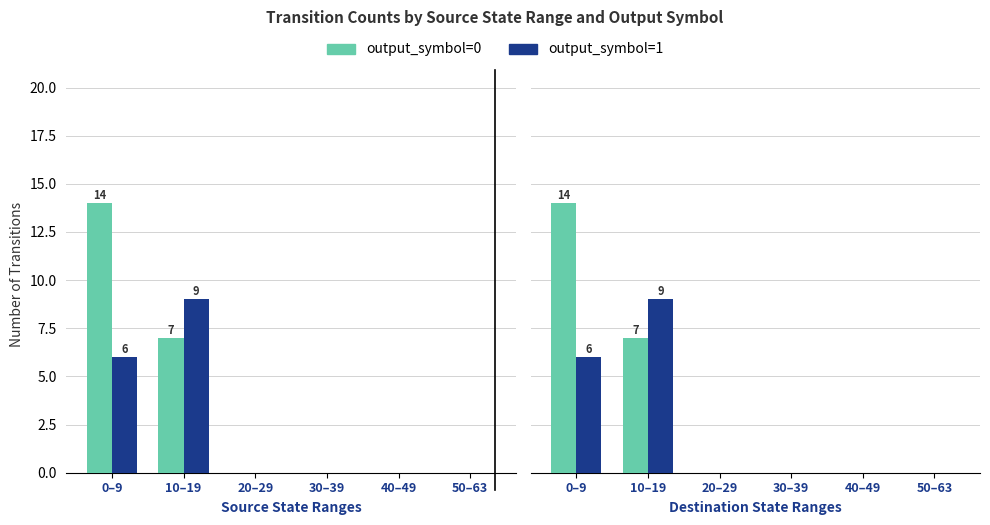

At which category is the sum across all series the highest?

0–9